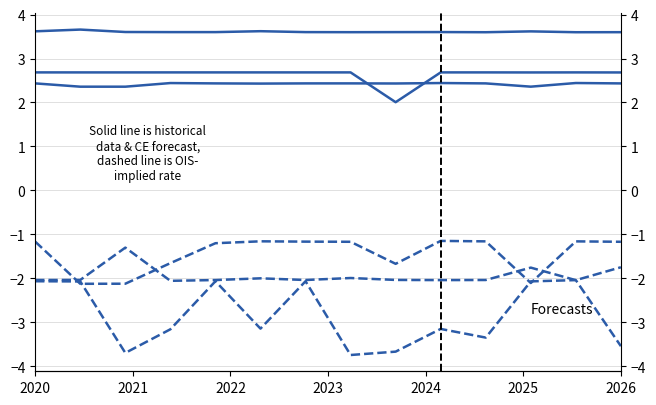

Does the chart display data point markers on the line(s)?

No